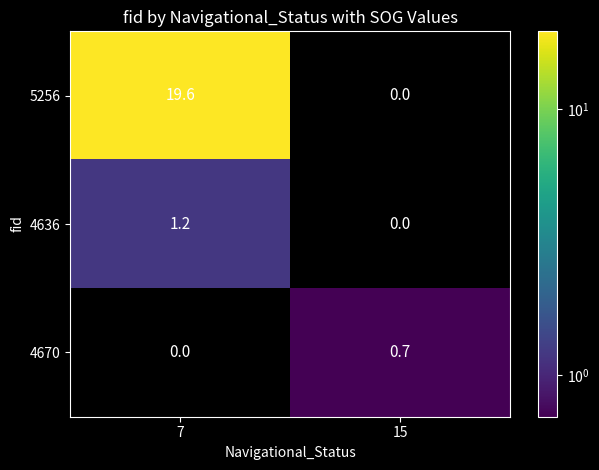

What is the sum of all 4636 values?

1.2